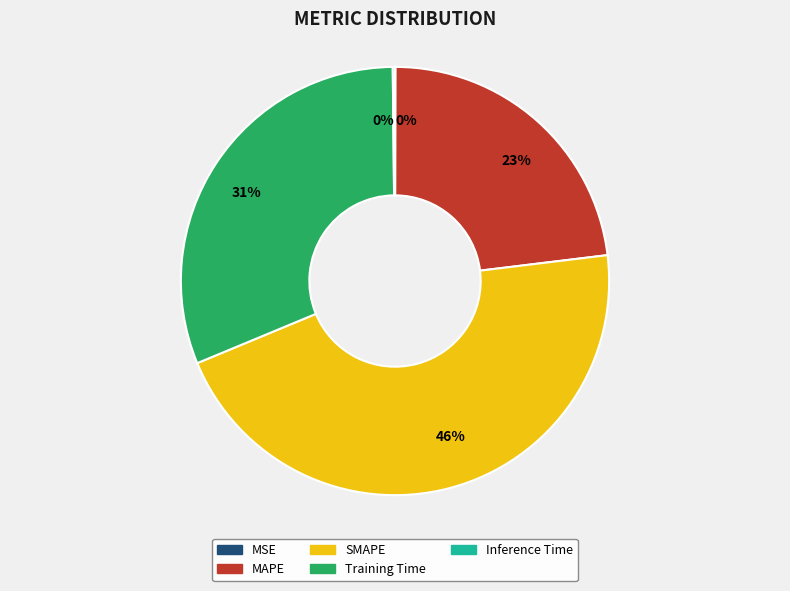

Does any single category account for the majority?

No